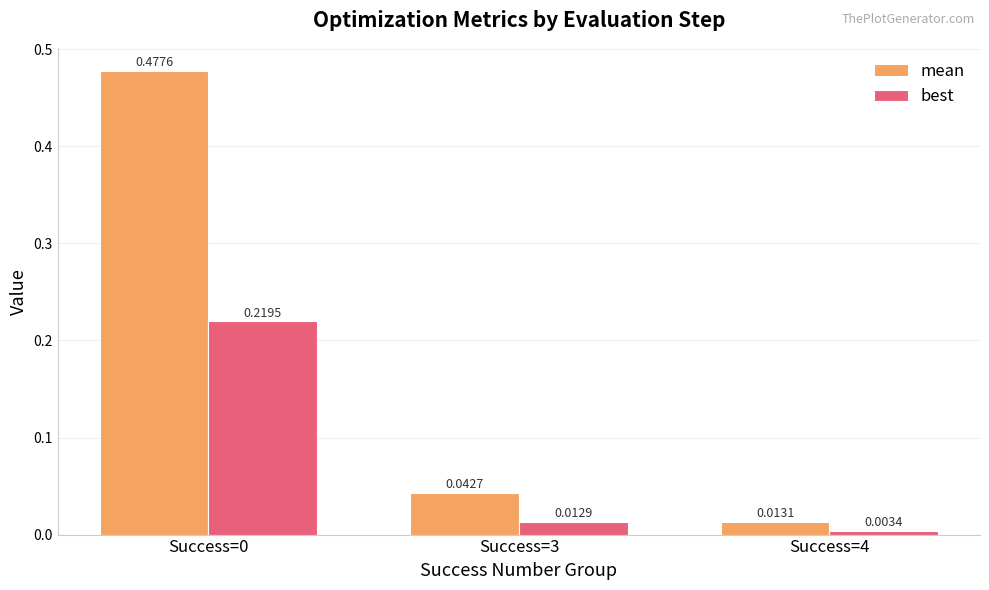

What is the average value of the best series?

0.1